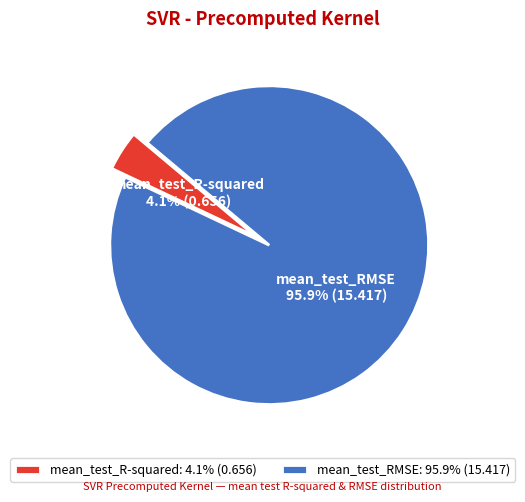

Which has a higher value, mean_test_RMSE or mean_test_R-squared?

mean_test_RMSE